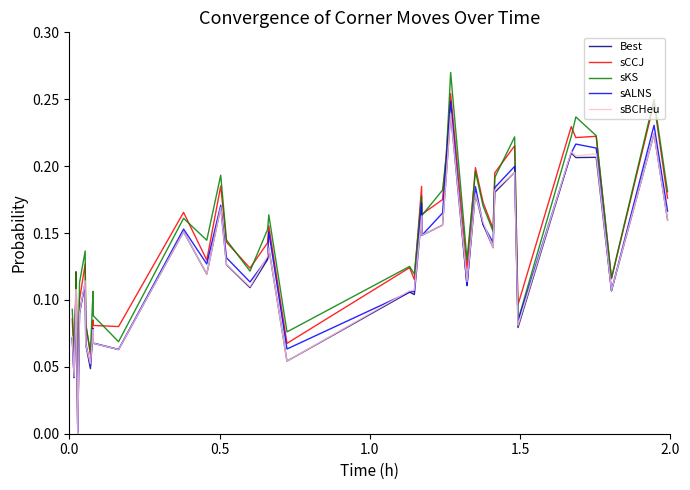

True or false: Best and sCCJ cross at least once.

False